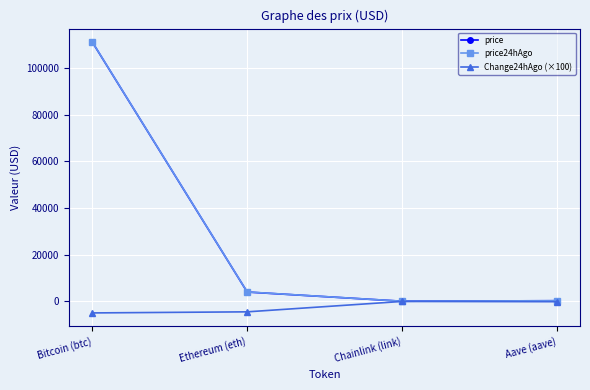

What is the smallest value displayed?

-5000.0